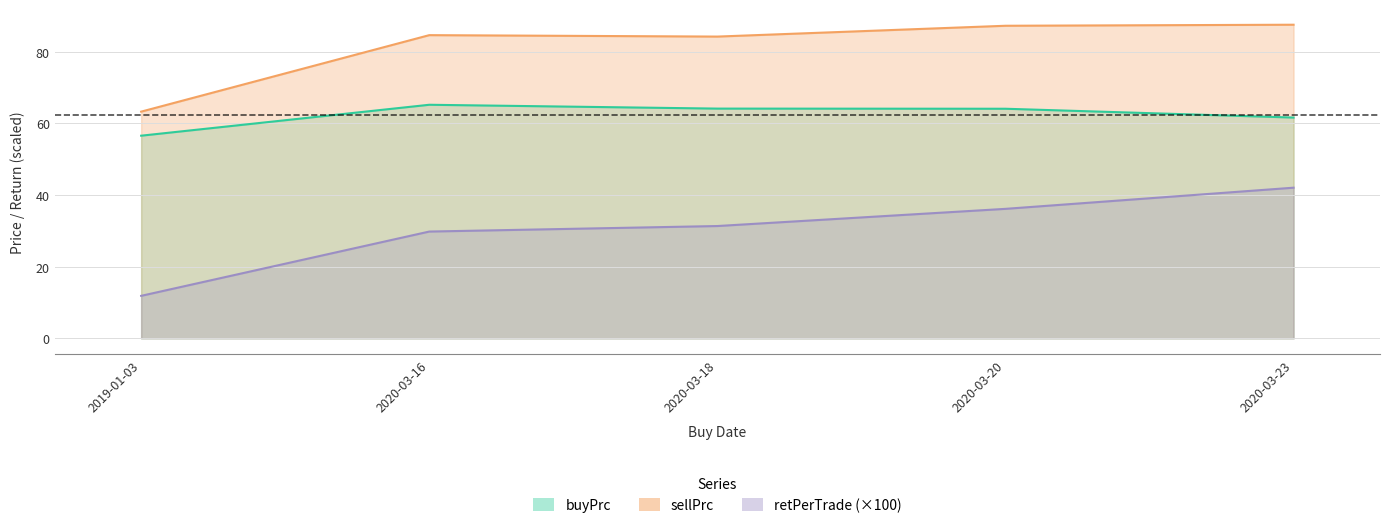

List the labels in order of sellPrc value, largest first.

2020-03-23, 2020-03-20, 2020-03-16, 2020-03-18, 2019-01-03